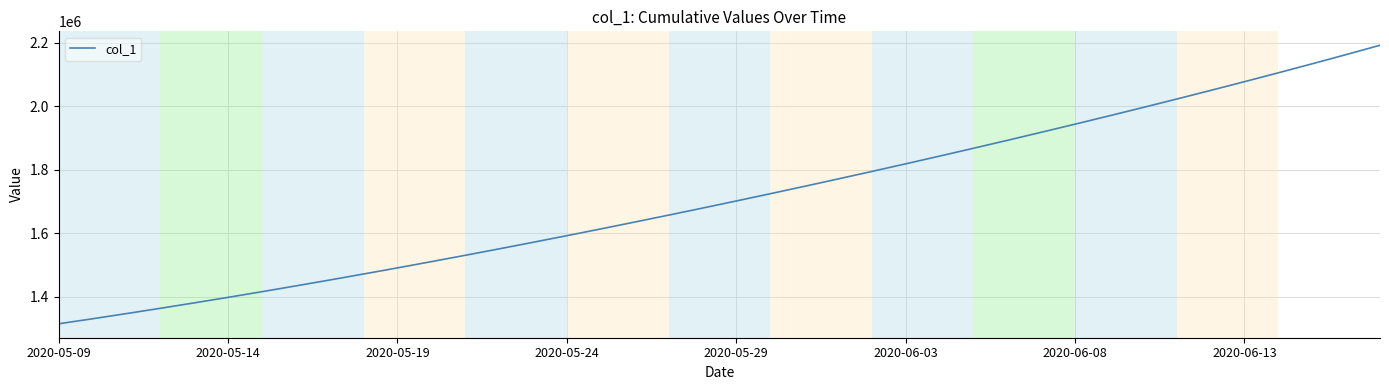

What is the smallest value displayed?

1315099.0